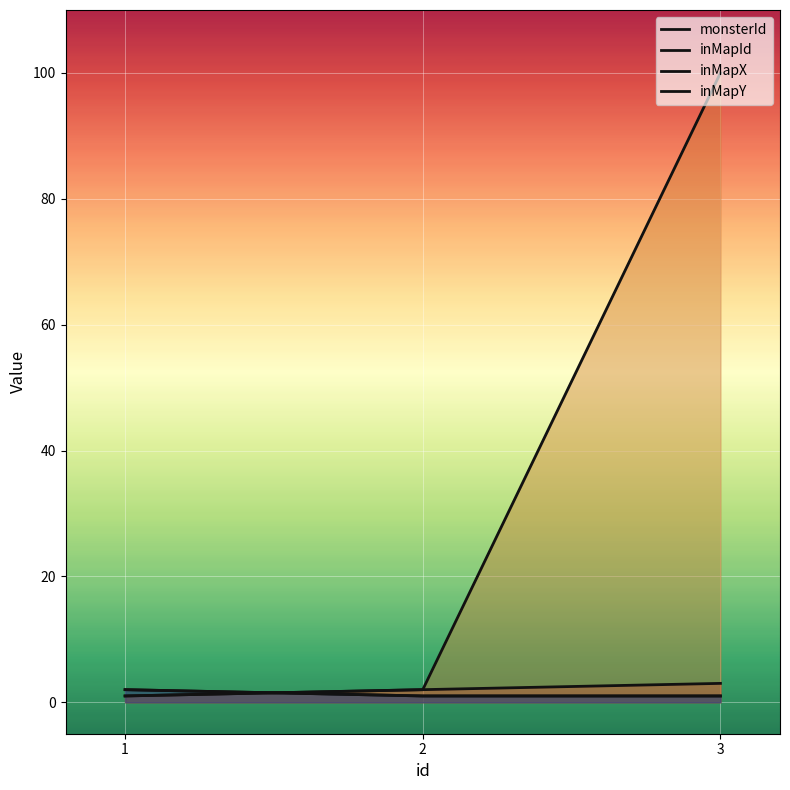

Reading left to right, list all the values displayed in this chart.

monsterId: 1	2	3
inMapId: 1	2	100
inMapX: 2	1	1
inMapY: 2	1	1